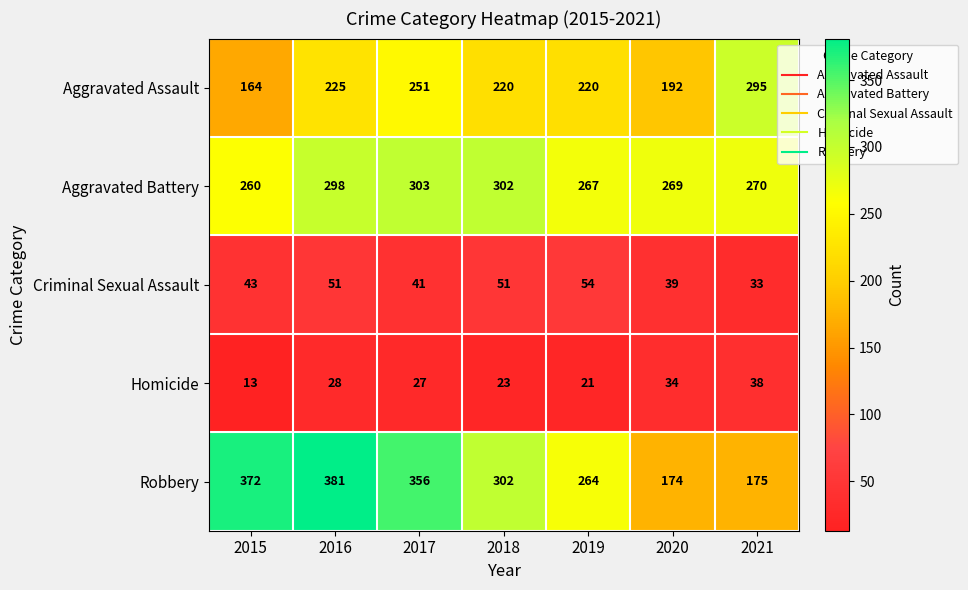

At which label does Robbery reach its minimum?

2020